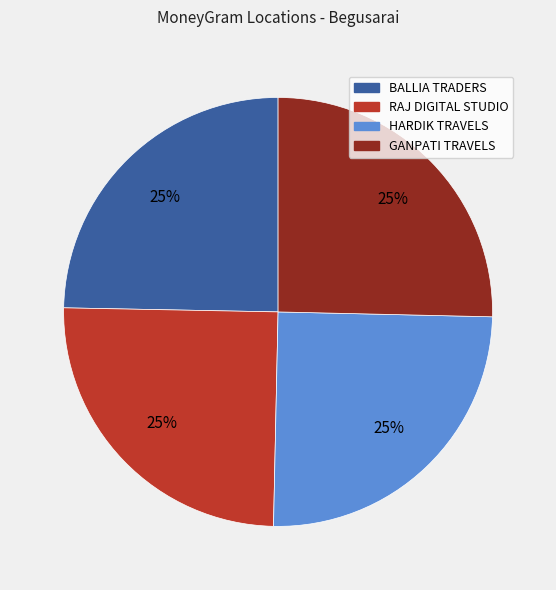

Is there any slice that represents more than half of the pie?

No